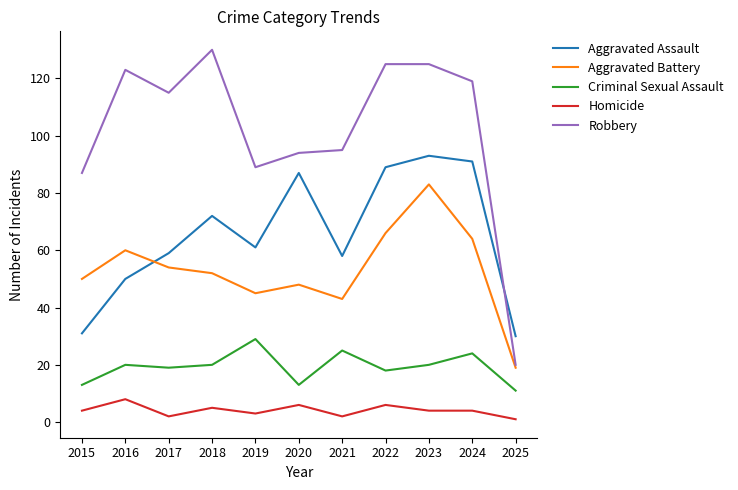

What is the minimum value shown in the chart?

1